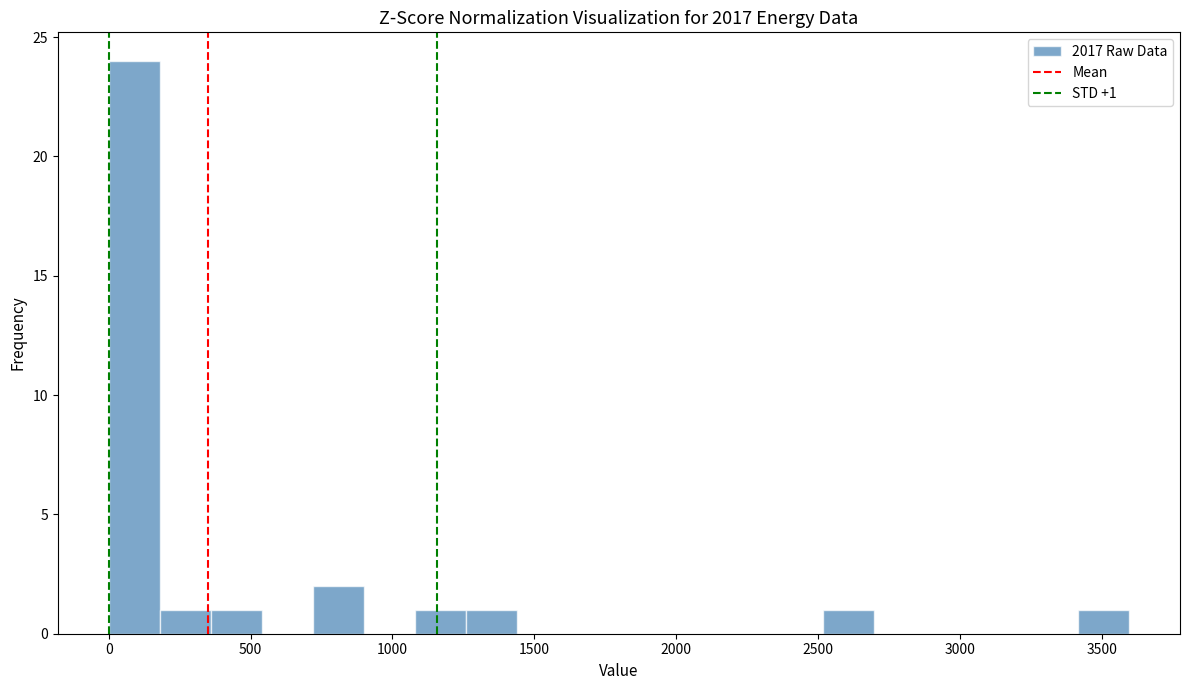

Read against the x-axis, roughly where is the centre of the tallest bar?

100